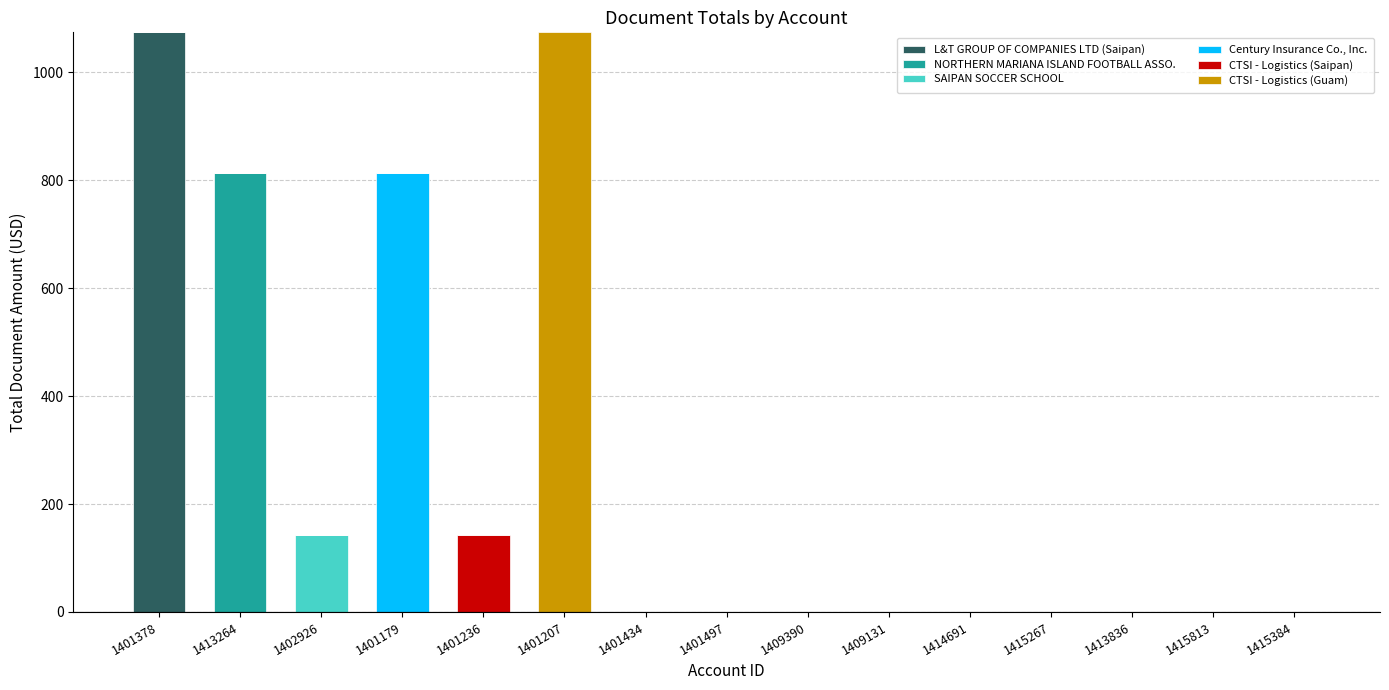

What are all the series names shown in the legend?

L&T GROUP OF COMPANIES LTD (Saipan), NORTHERN MARIANA ISLAND FOOTBALL ASSO., SAIPAN SOCCER SCHOOL, Century Insurance Co., Inc., CTSI - Logistics (Saipan), CTSI - Logistics (Guam)